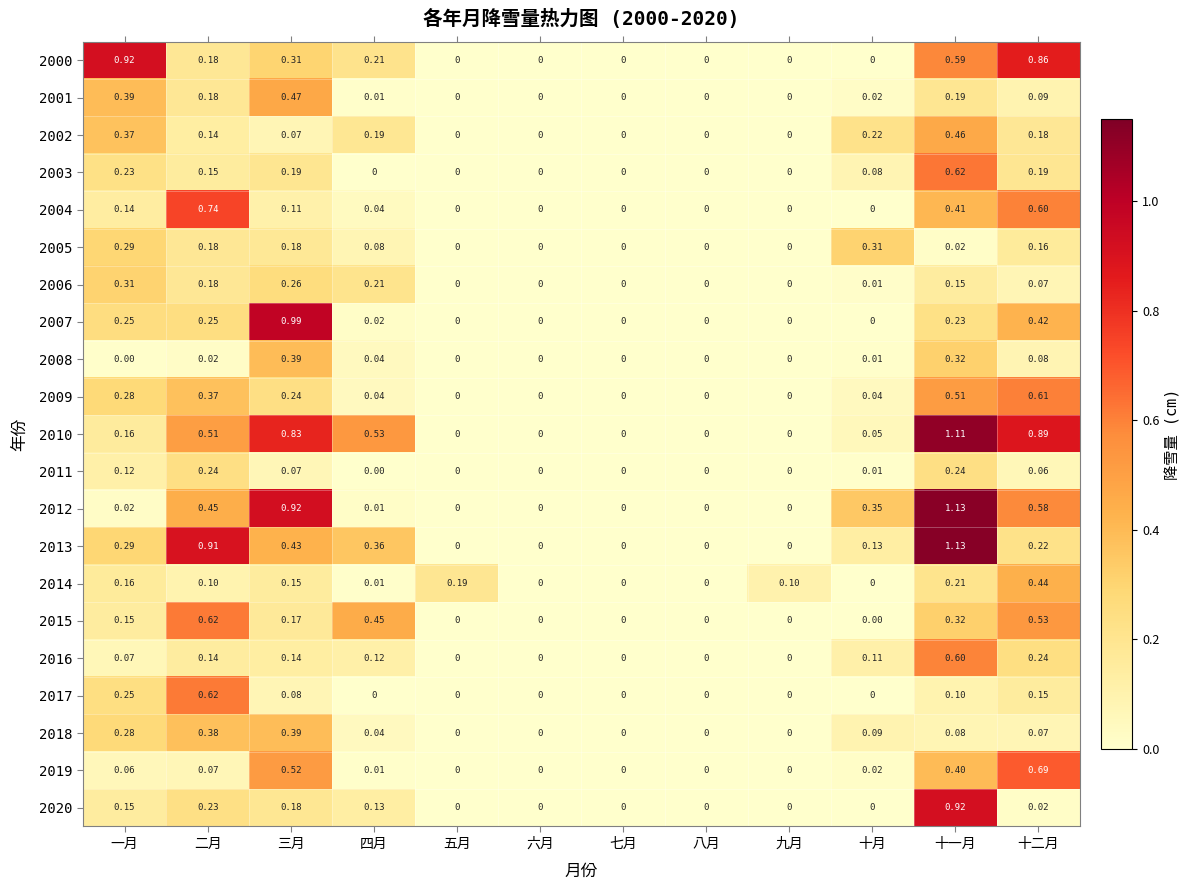

How many values in the 2001 series exceed 0?

7